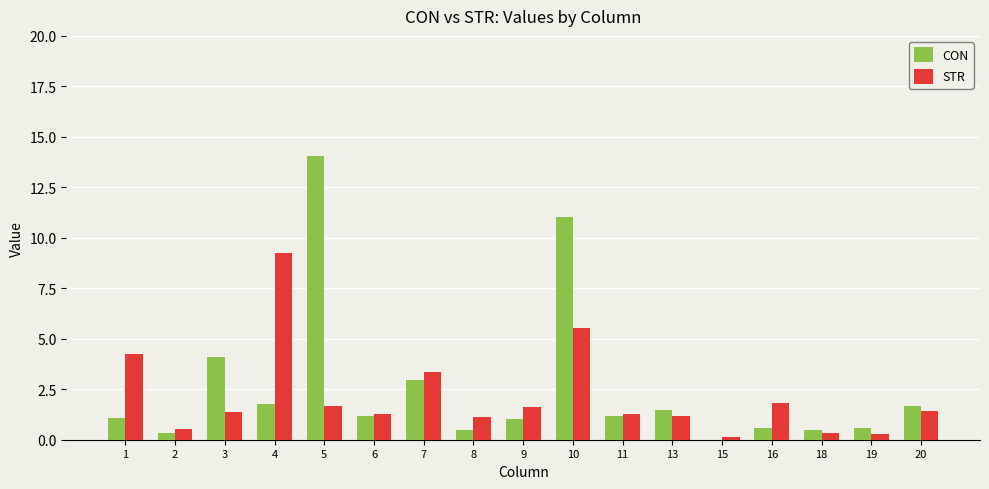

Which category has the highest value in the CON series?

5